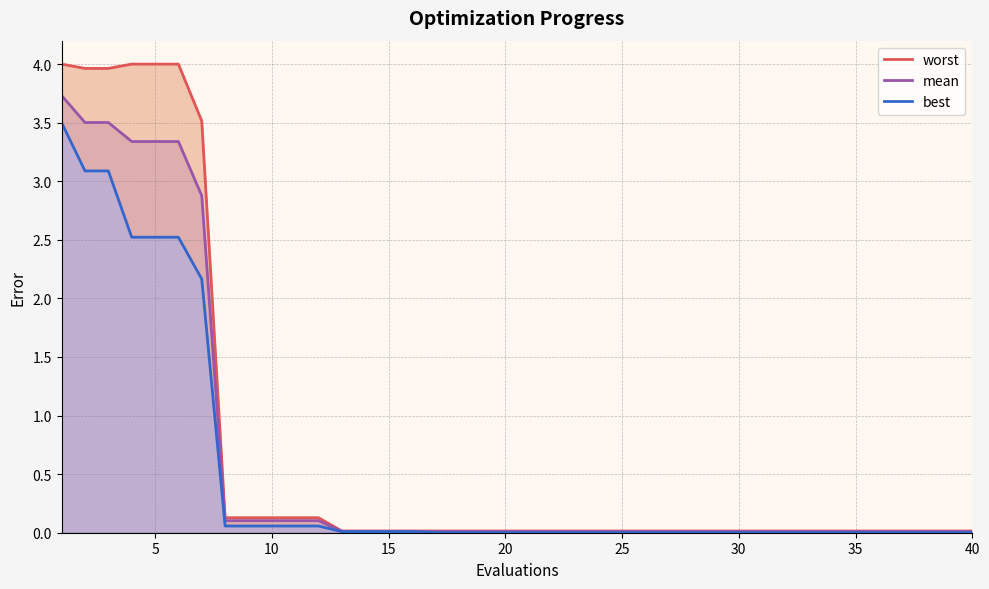

What is the highest value of the mean series?

3.7